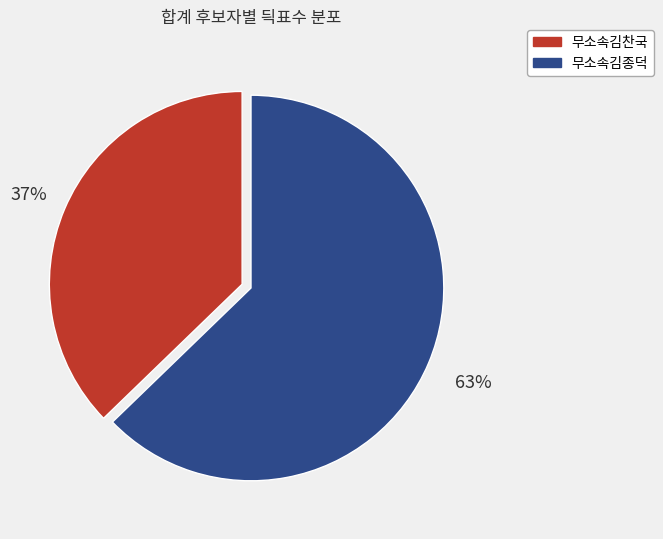

What is the smallest slice in the pie chart?

무소속김찬국